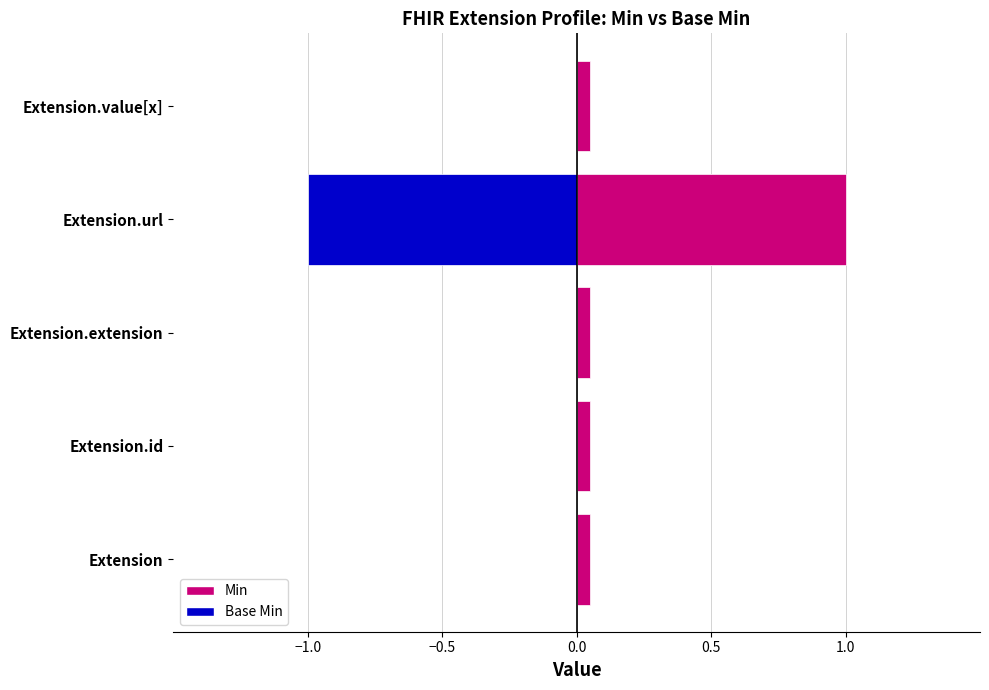

What is the greatest value displayed?

1